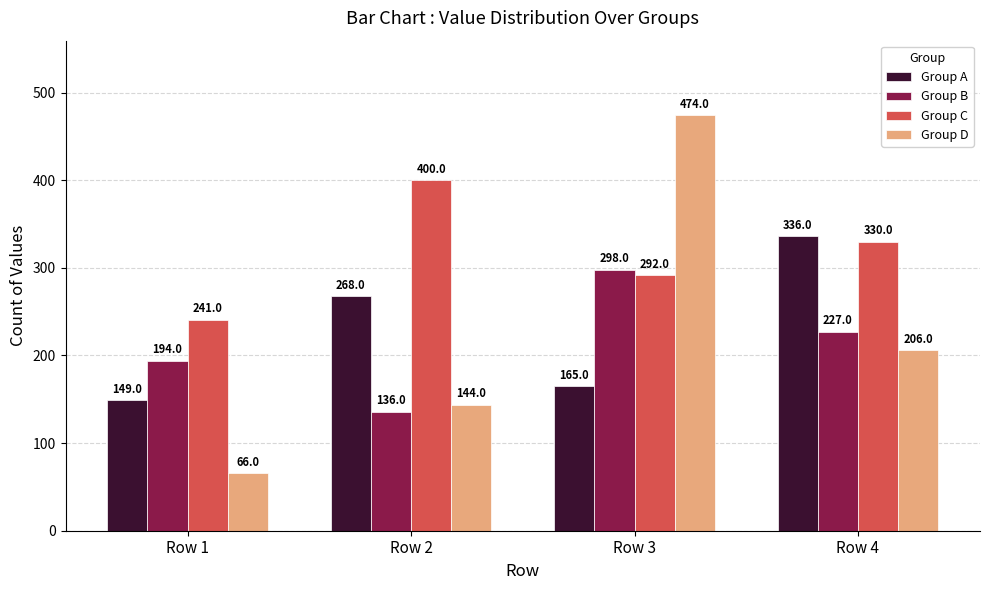

Which series has the largest range (max minus min)?

Group D